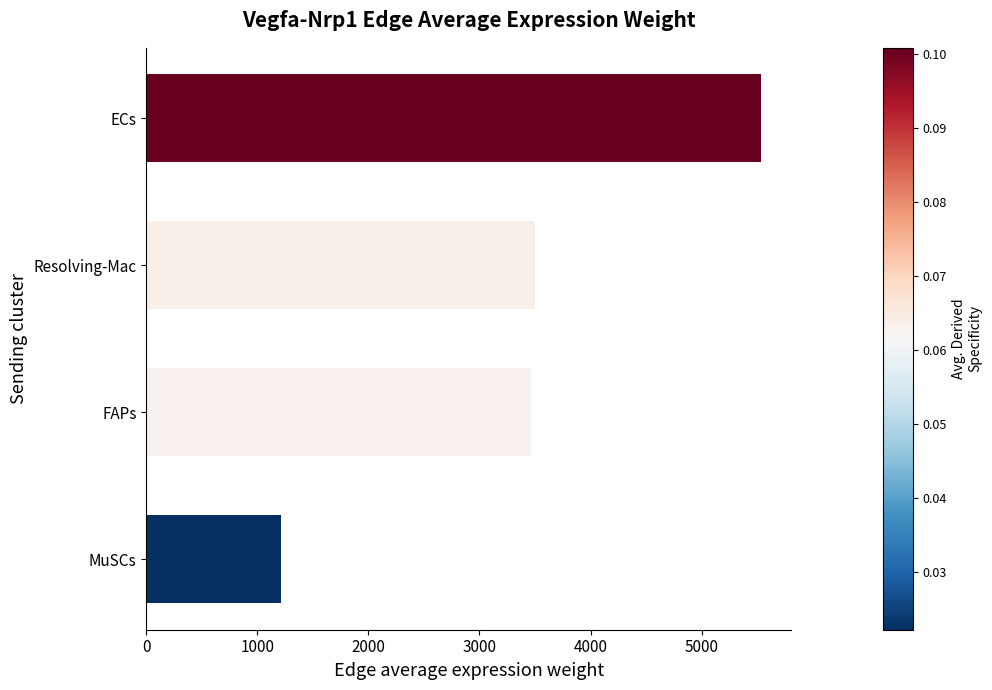

What is the maximum value shown in the chart?

5532.3